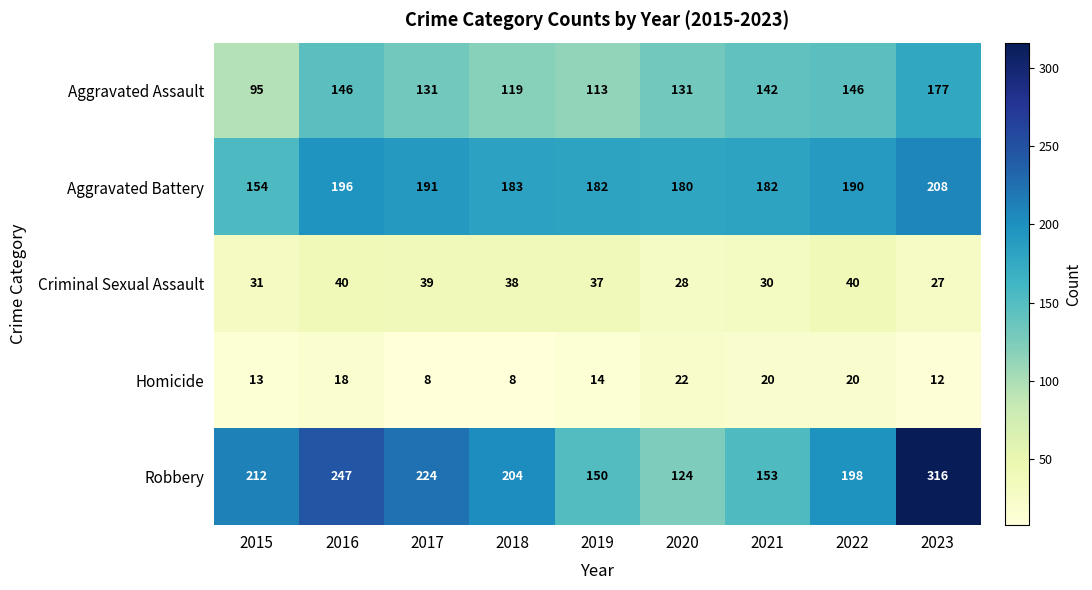

At how many categories does at least one series exceed 294?

1